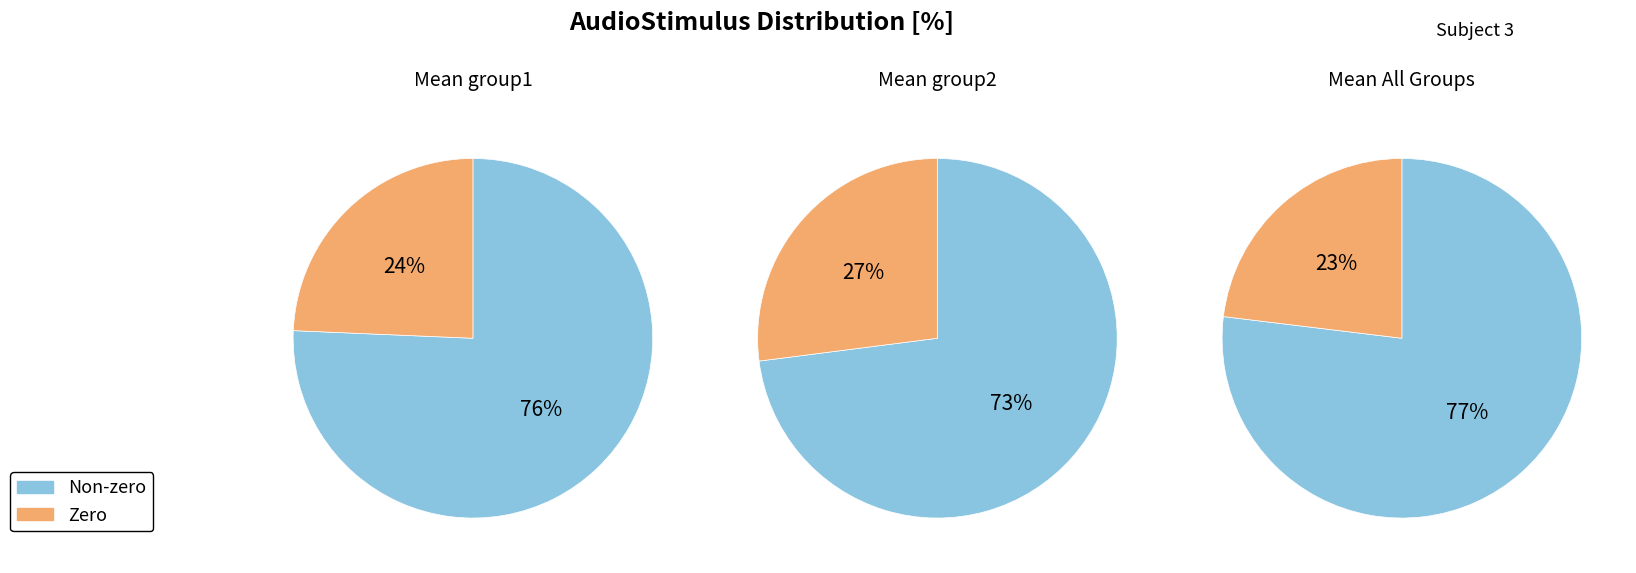

Combined, do AudioStimulus 1 and AudioStimulus 0 account for over 50%?

Yes